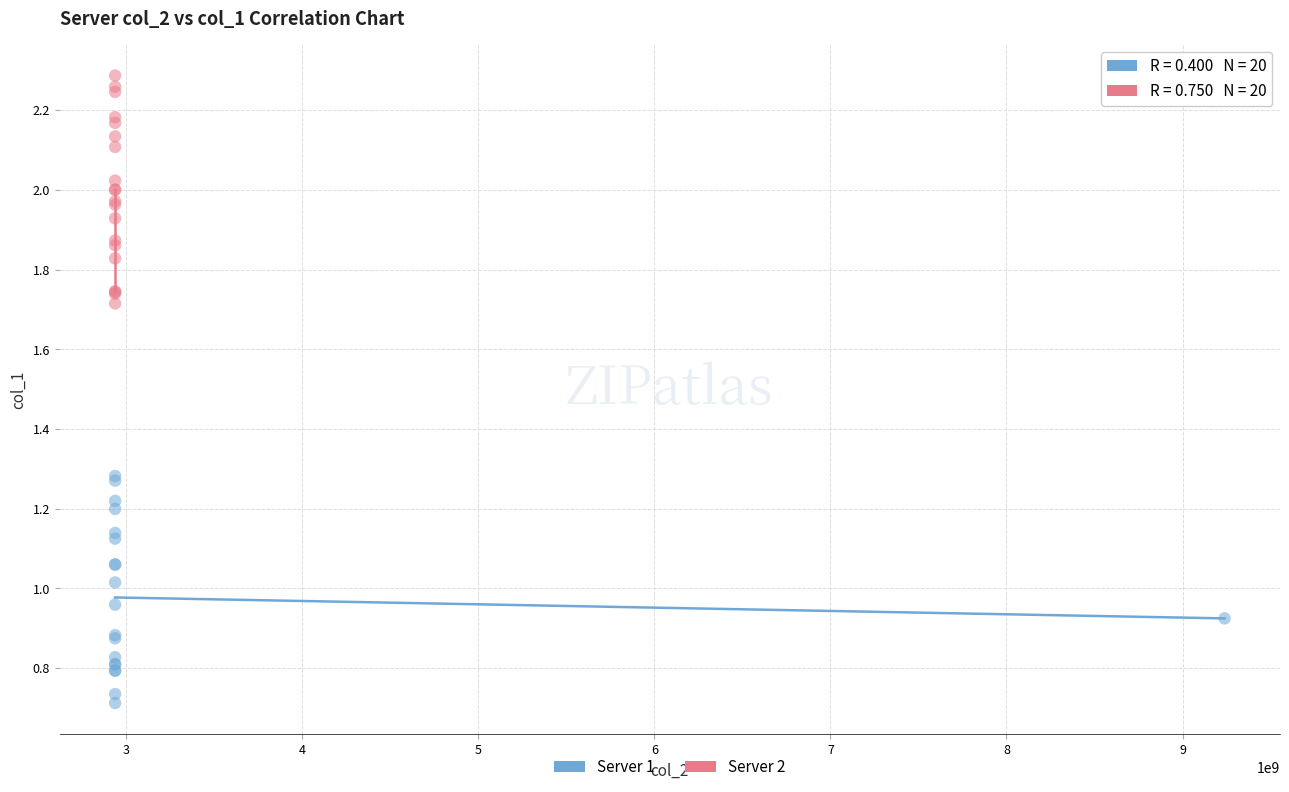

What are all the series names shown in the legend?

Server 1, Server 2